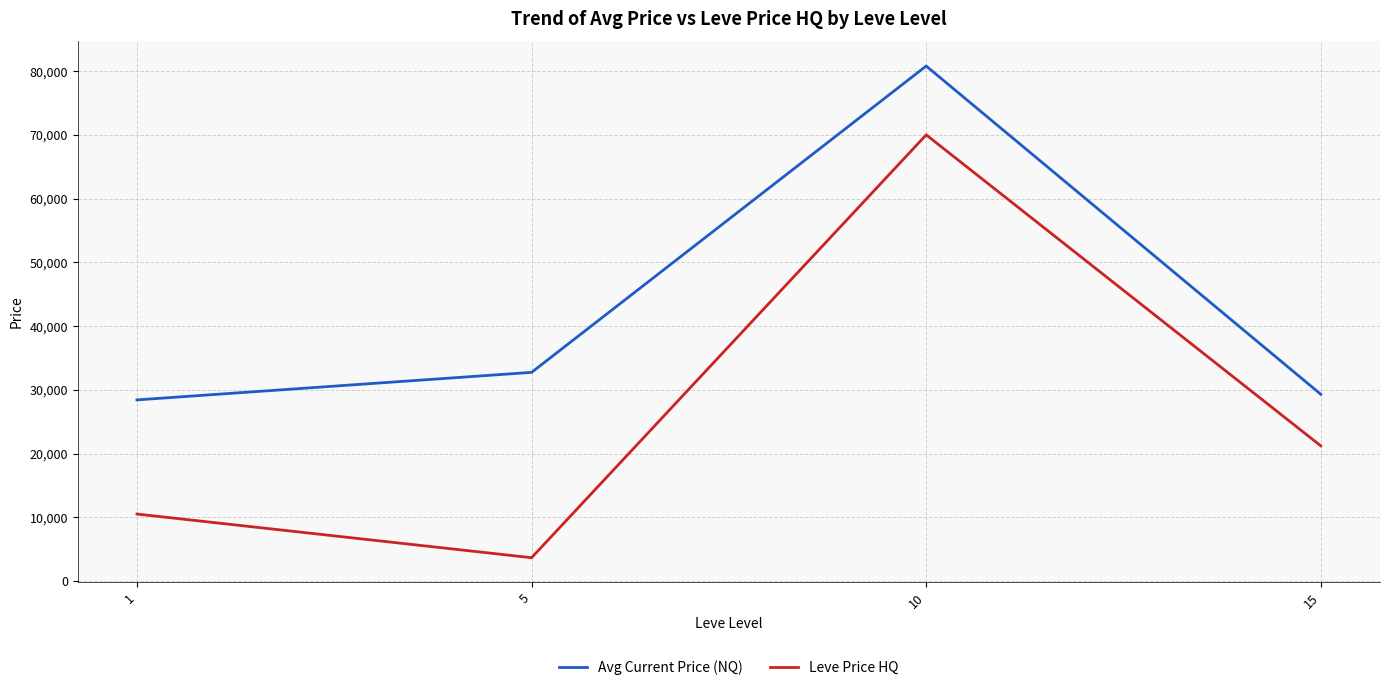

True or false: Leve Price HQ and Avg Current Price (NQ) cross at least once.

False